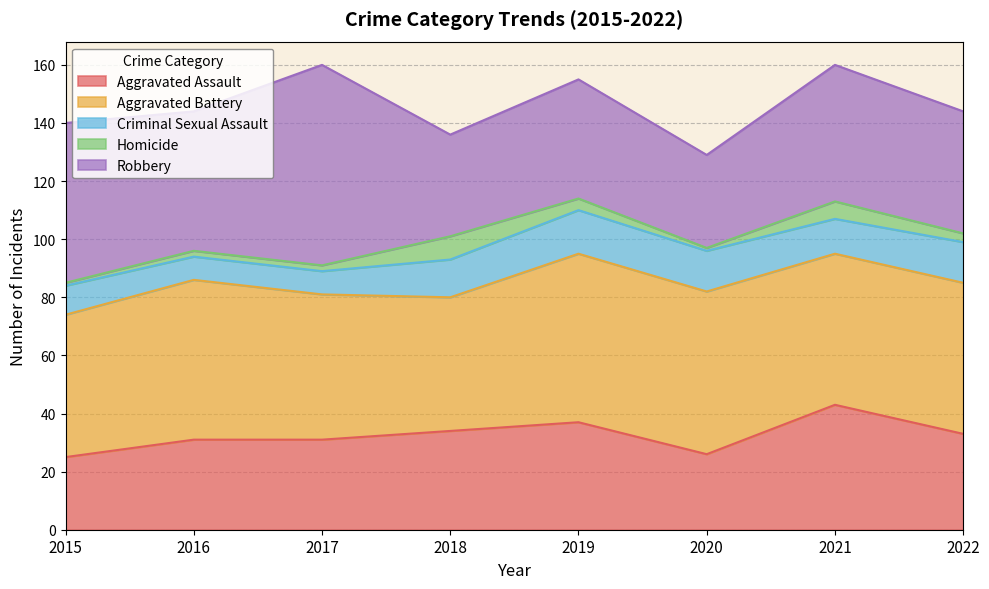

Read the Aggravated Battery value at 2017, to the nearest 10.

50